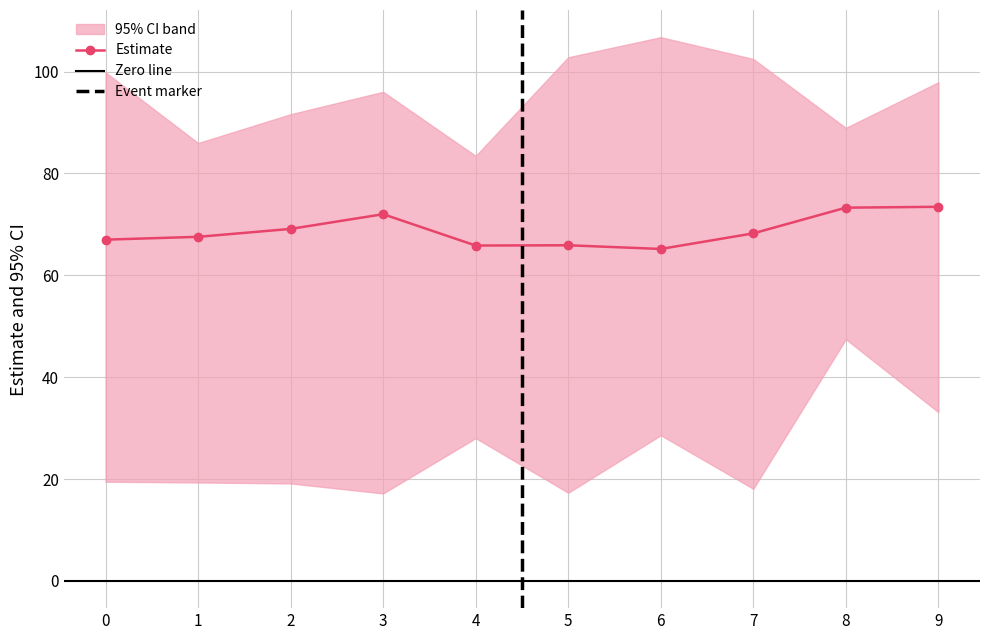

What is the value of the Estimate point at the 4th from the left?

72.0